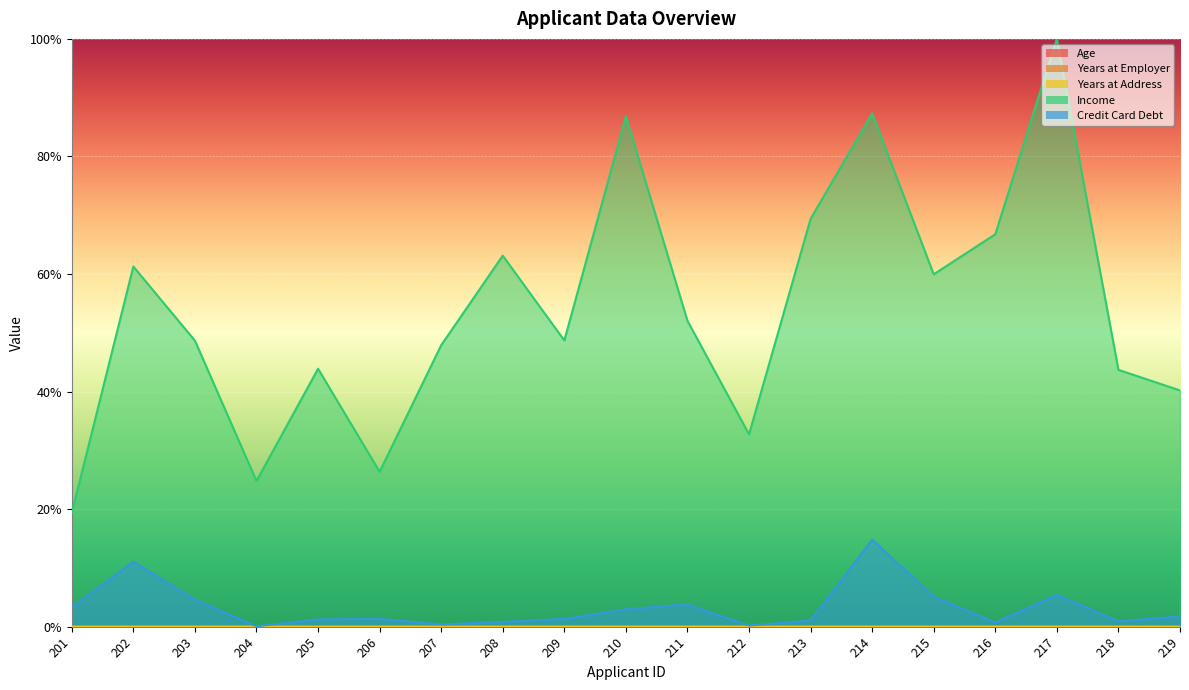

Reading right to left, list all the values displayed in this chart.

Age: 0.0	0.0	0.0	0.0	0.0	0.0	0.0	0.0	0.0	0.0	0.0	0.0	0.0	0.0	0.0	0.0	0.0	0.0	0.0
Years at Employer: 0.0	0.0	0.0	0.0	0.0	0.0	0.0	0.0	0.0	0.0	0.0	0.0	0.0	0.0	0.0	0.0	0.0	0.0	0.0
Years at Address: 0.0	0.0	0.0	0.0	0.0	0.0	0.0	0.0	0.0	0.0	0.0	0.0	0.0	0.0	0.0	0.0	0.0	0.0	0.0
Income: 0.4	0.4	1.0	0.7	0.6	0.9	0.7	0.3	0.5	0.9	0.5	0.6	0.5	0.3	0.4	0.2	0.5	0.6	0.2
Credit Card Debt: 0.0	0.0	0.1	0.0	0.1	0.1	0.0	0.0	0.0	0.0	0.0	0.0	0.0	0.0	0.0	0.0	0.0	0.1	0.0